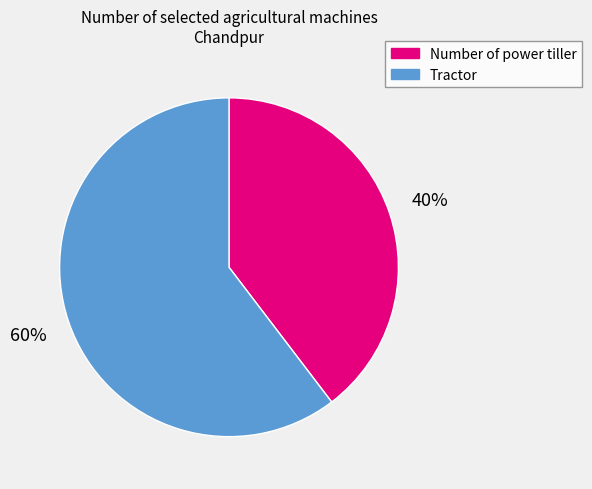

To the nearest percent, what percentage of the pie is Tractor?

60%